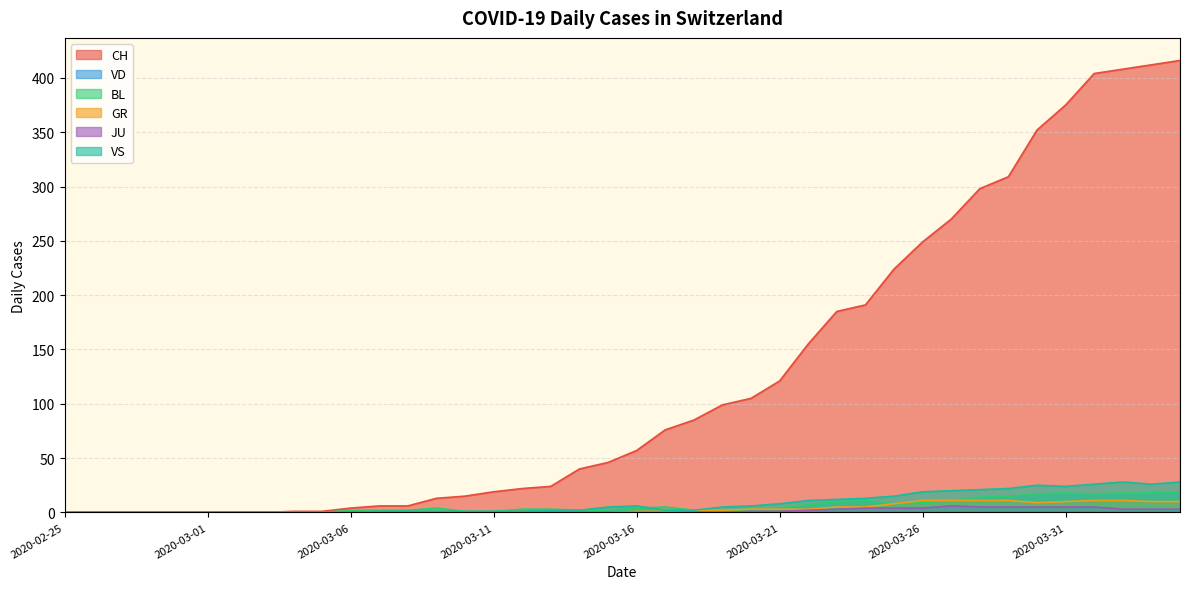

The value of JU at 2020-03-25 is 6. True or false?

False